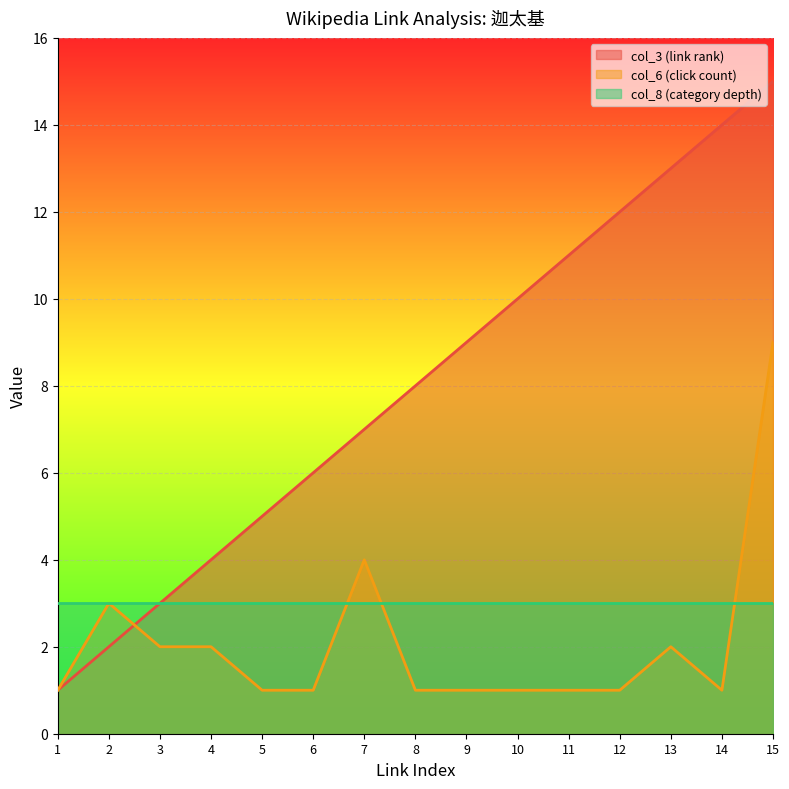

What is the spread (max minus min) of values at 6?

5